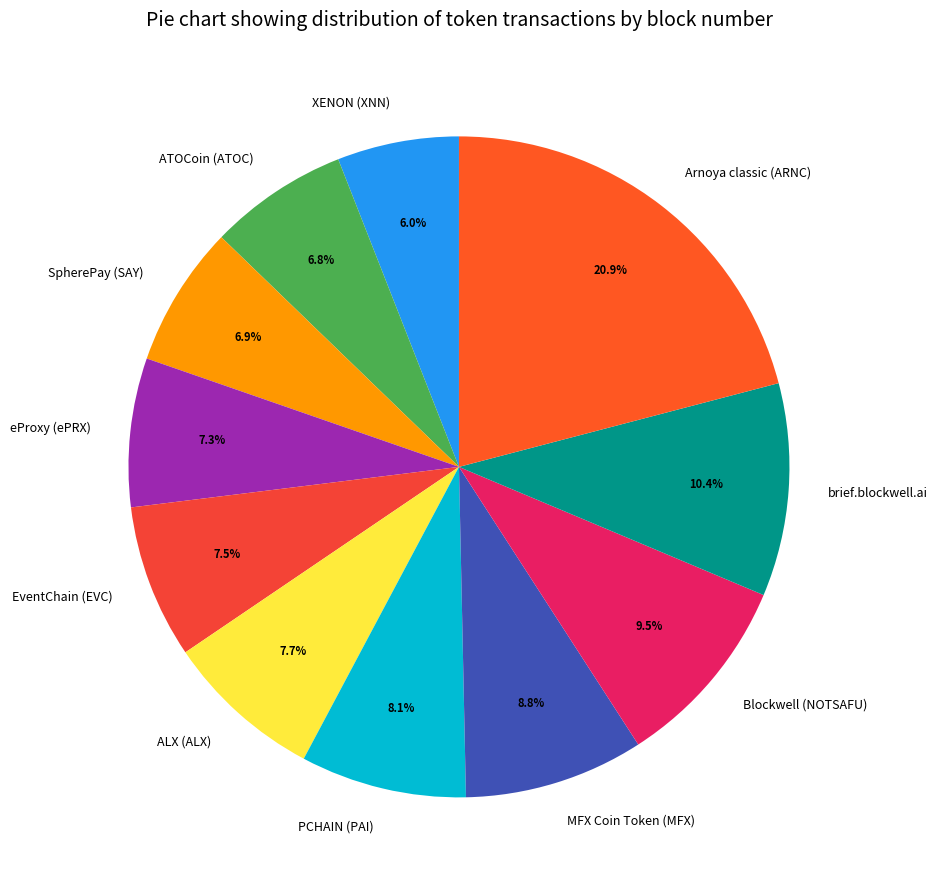

Between XENON (XNN) and SpherePay (SAY), which is larger?

SpherePay (SAY)